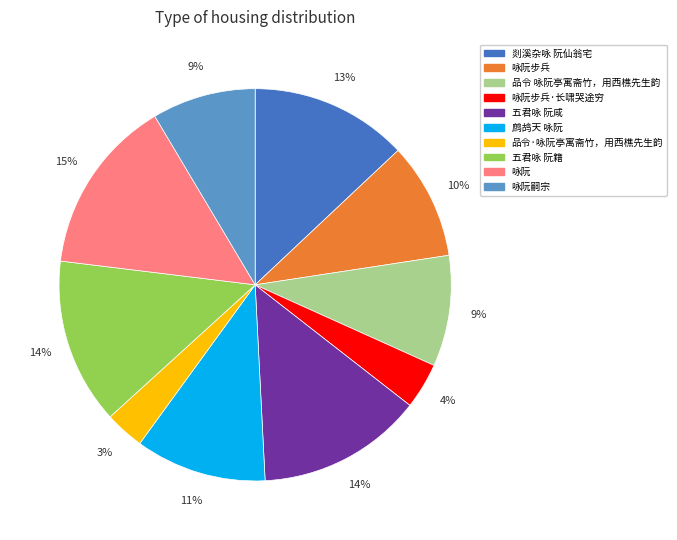

What is the largest slice in the pie chart?

咏阮